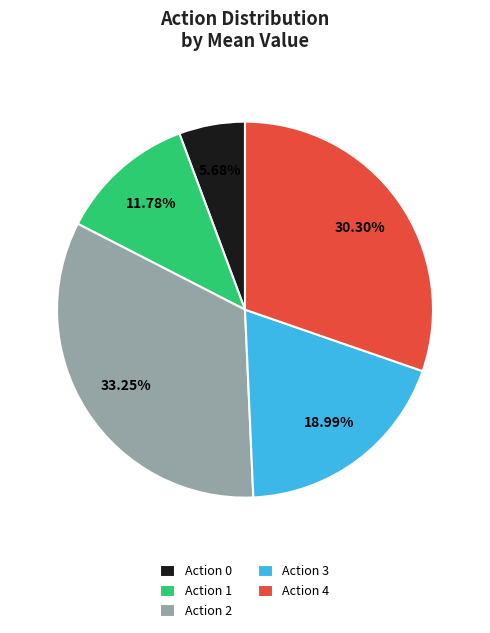

Between Action 4 and Action 1, which is larger?

Action 4